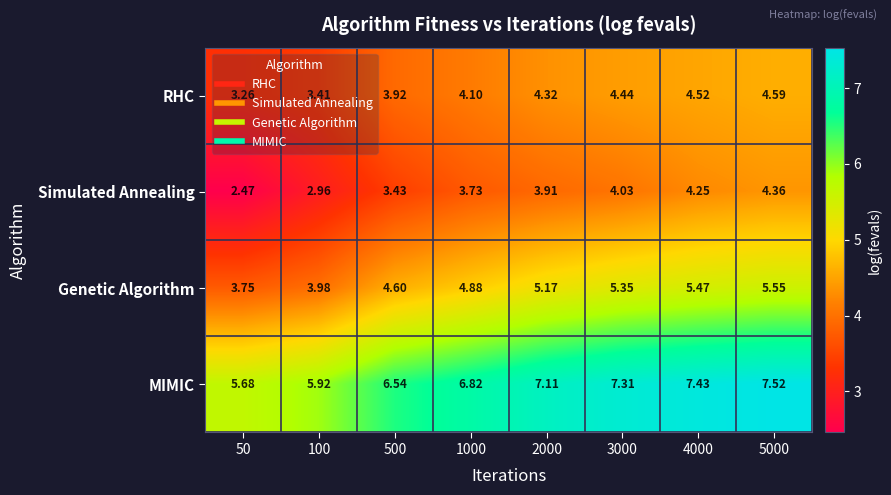

What is the spread (max minus min) of values at 1000?

3.1